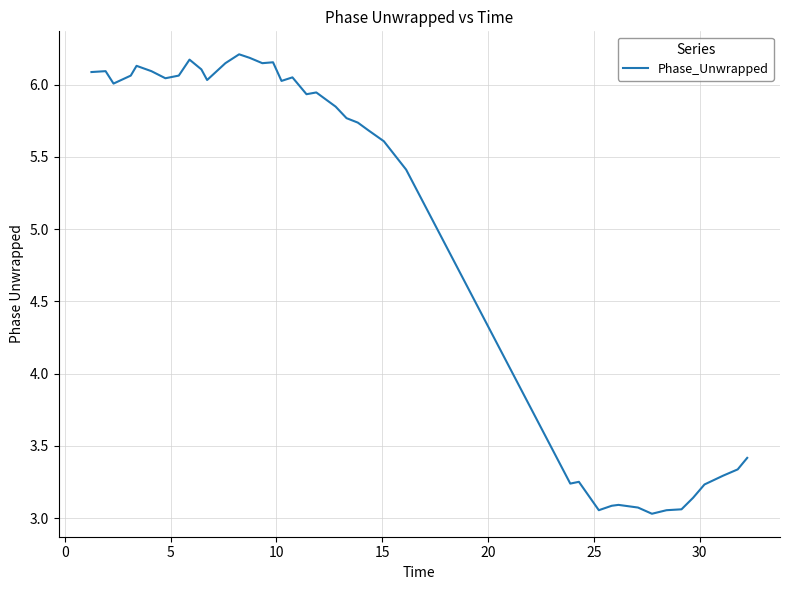

What is the average value?

5.0